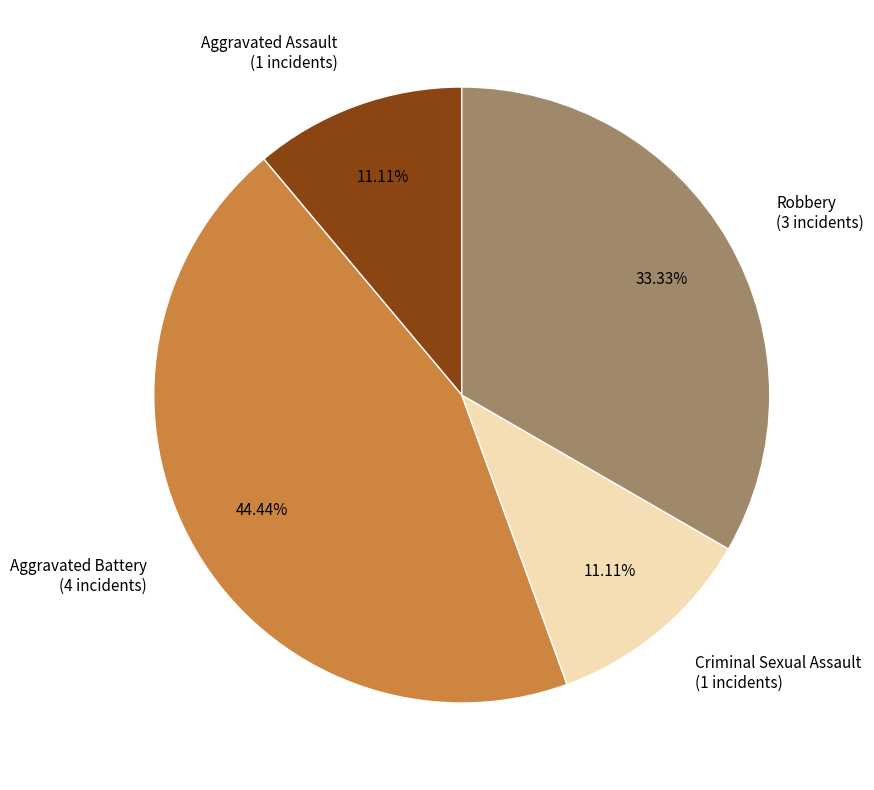

Which category has the biggest portion of the pie?

Aggravated Battery